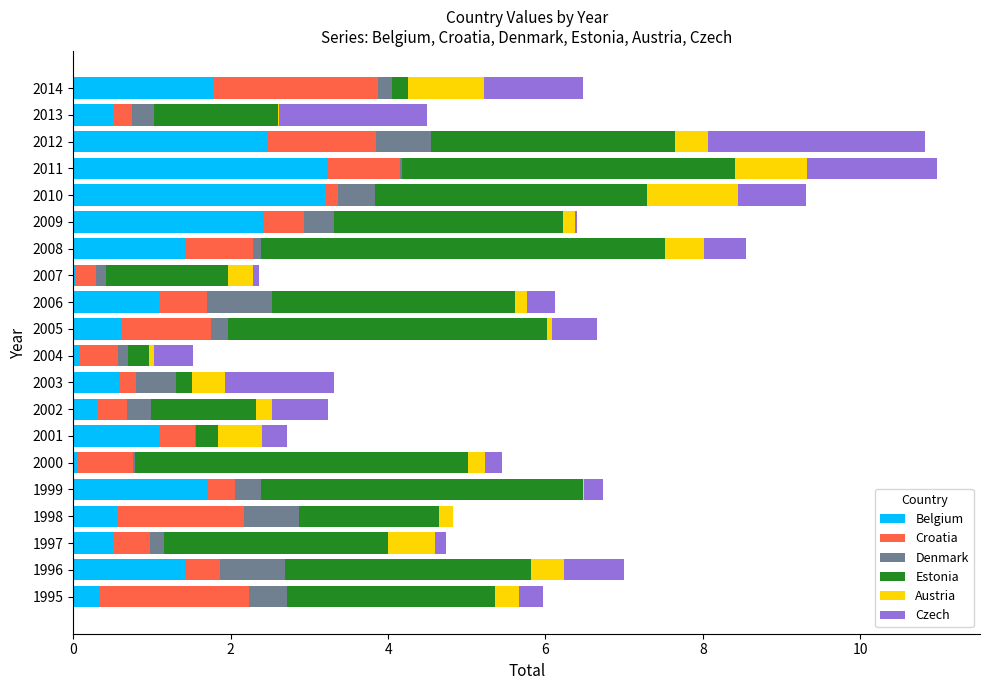

What is the sum of all Belgium values?

23.4